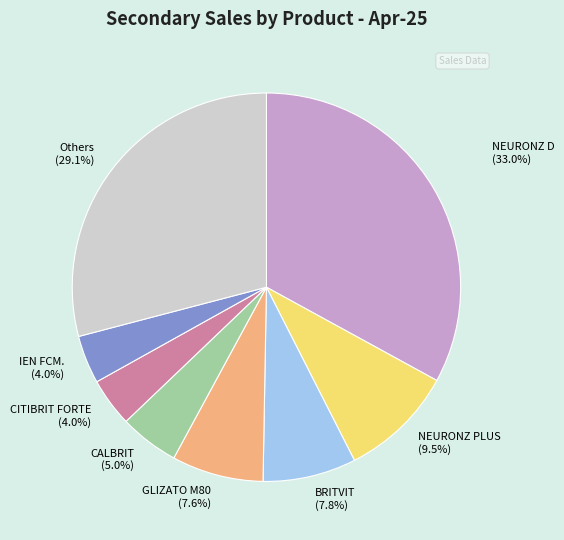

Do CALBRIT (5.0%) and NEURONZ PLUS (9.5%) together represent more than half of the pie?

No